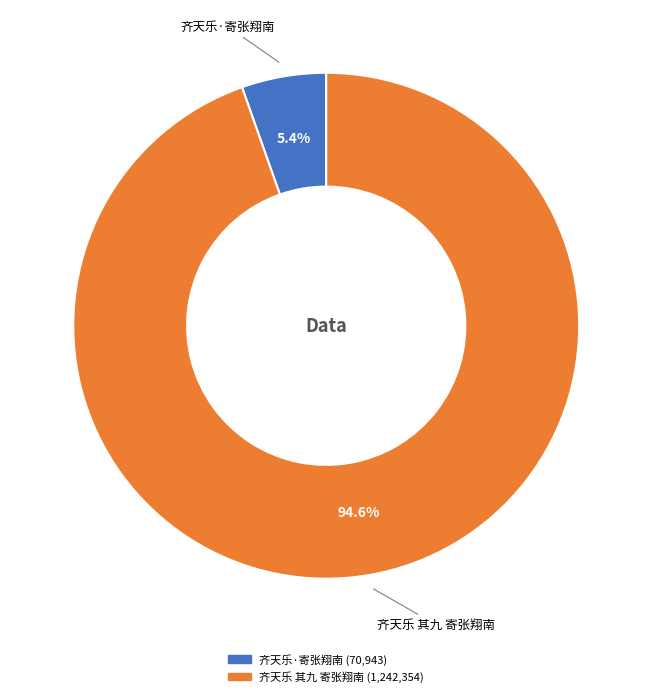

Count the number of slices in the pie.

2